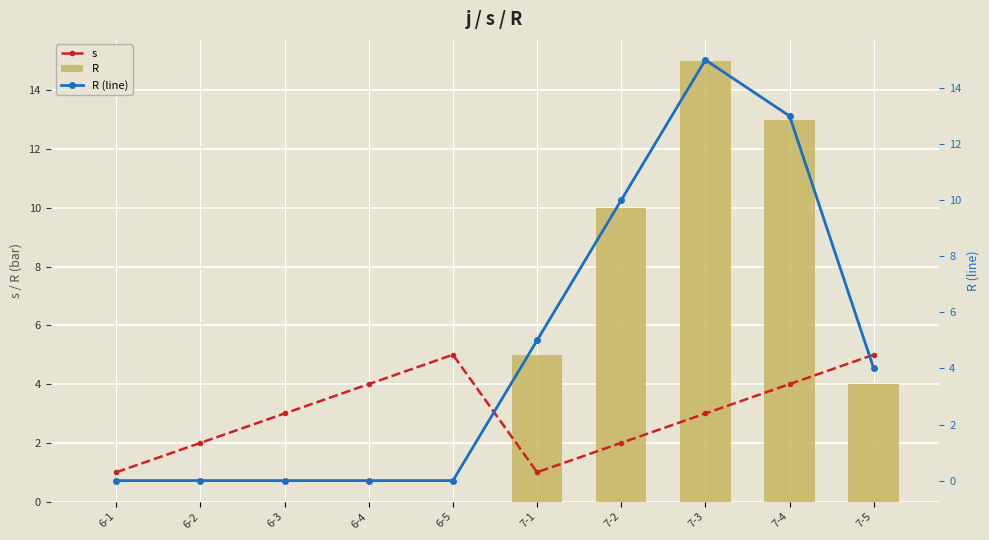

Rank the series at 7-5 from lowest to highest value.

R, R (line), s